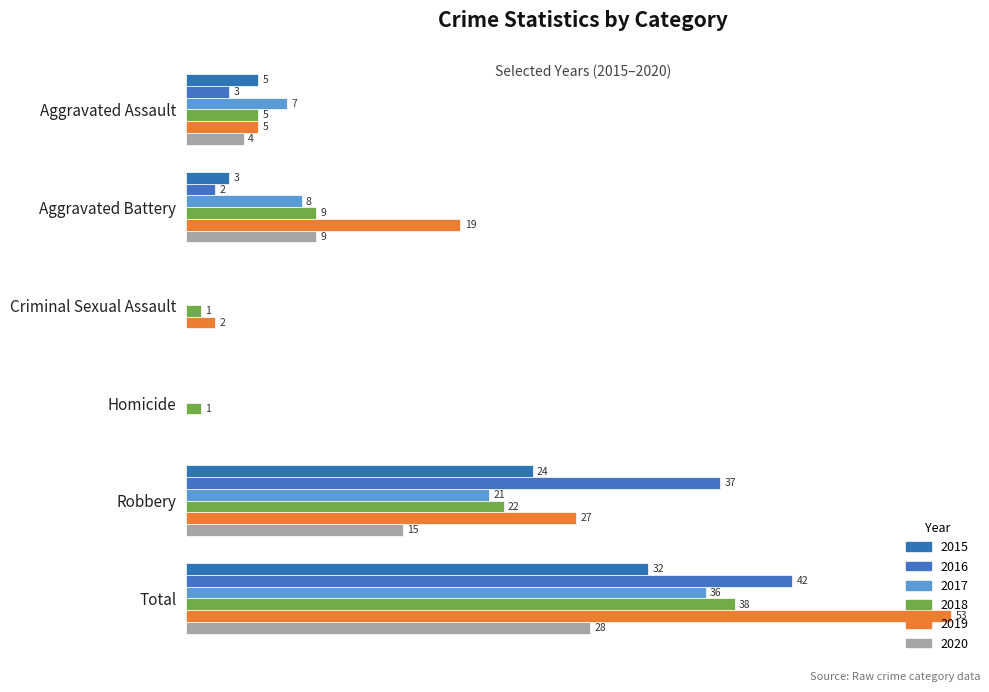

At how many categories does at least one series exceed 13?

3